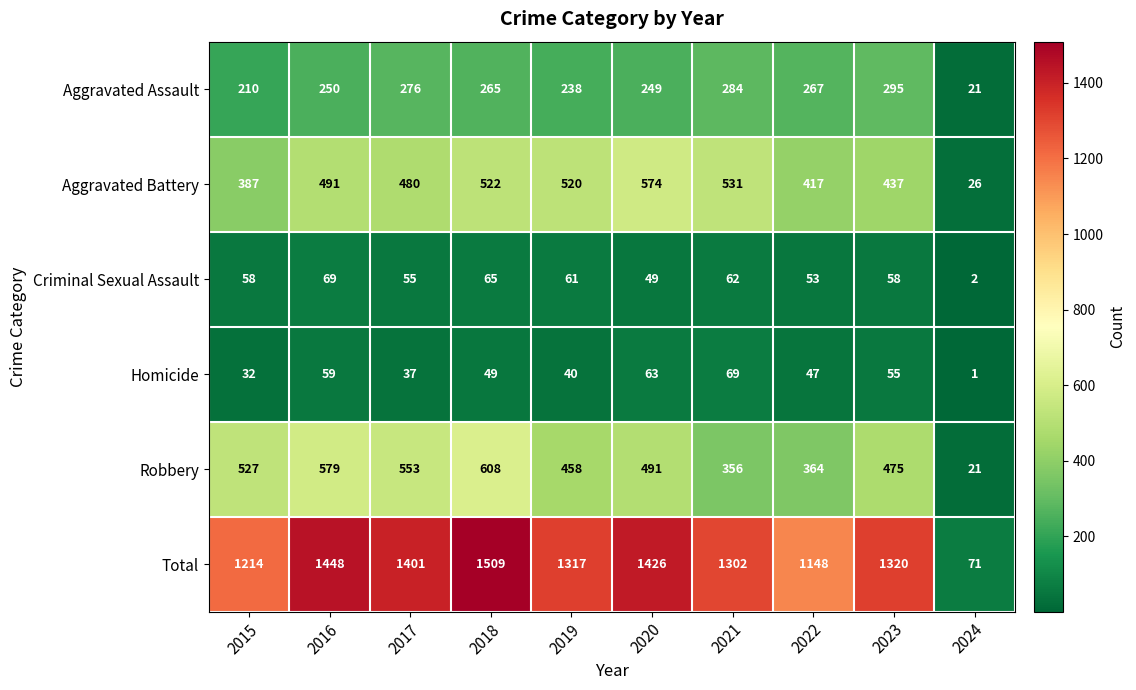

How many categories are shown in the chart?

10